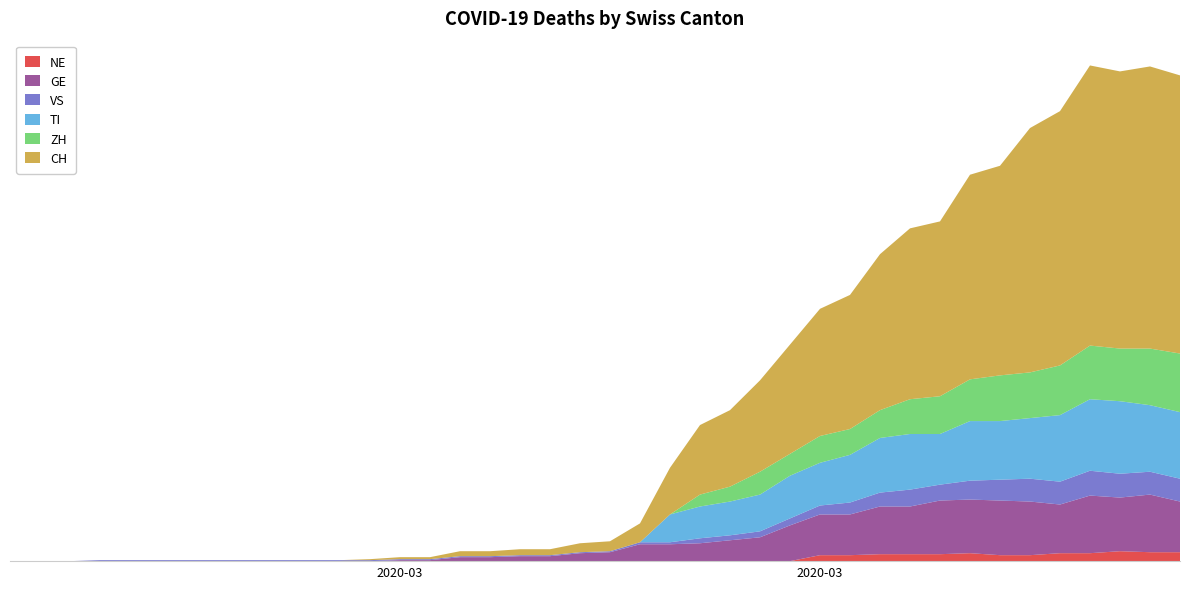

Reading left to right, list all the values displayed in this chart.

NE: 0	0	0	0	0	0	0	0	0	0	0	0	0	0	0	0	0	0	0	0	0	0	0	0	0	0	0	6	6	7	7	7	8	6	6	8	8	10	9	9
GE: 0	0	0	0	0	0	0	0	0	0	0	0	0	1	1	4	4	5	5	8	9	17	17	18	21	24	36	41	41	48	48	54	54	55	54	49	58	54	58	51
VS: 0	0	0	1	1	1	1	1	1	1	1	1	1	1	1	1	1	1	1	1	1	2	2	5	5	6	7	9	12	14	17	16	19	21	23	23	25	24	23	23
TI: 0	0	0	0	0	0	0	0	0	0	0	0	0	0	0	0	0	0	0	0	0	0	28	32	34	37	43	43	48	55	56	51	60	59	61	67	72	73	67	67
ZH: 0	0	0	0	0	0	0	0	0	0	0	0	0	0	0	0	0	0	0	0	0	0	0	12	15	23	22	27	26	28	35	38	42	46	46	50	54	53	57	59
CH: 0	0	0	0	0	0	0	0	0	0	0	0	1	2	2	5	5	6	6	9	10	19	47	70	77	92	110	128	135	157	172	176	206	211	246	256	282	279	284	280